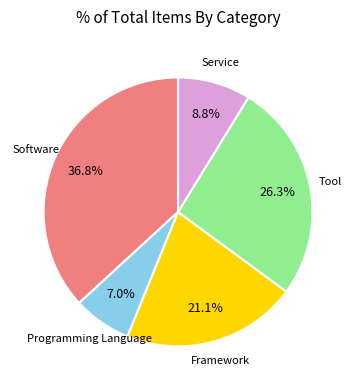

Is there any slice that represents more than half of the pie?

No